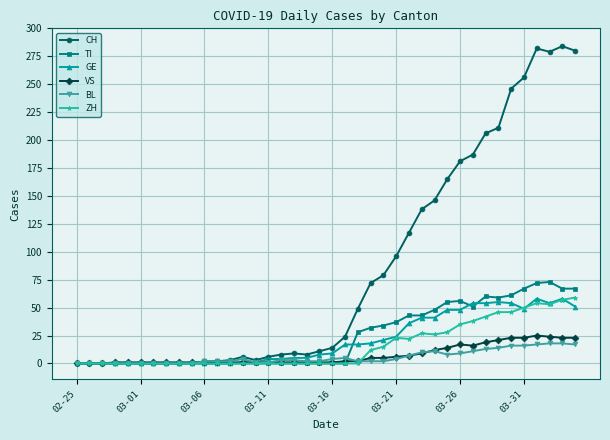

True or false: TI has more than 1 points higher than both neighbors.

True